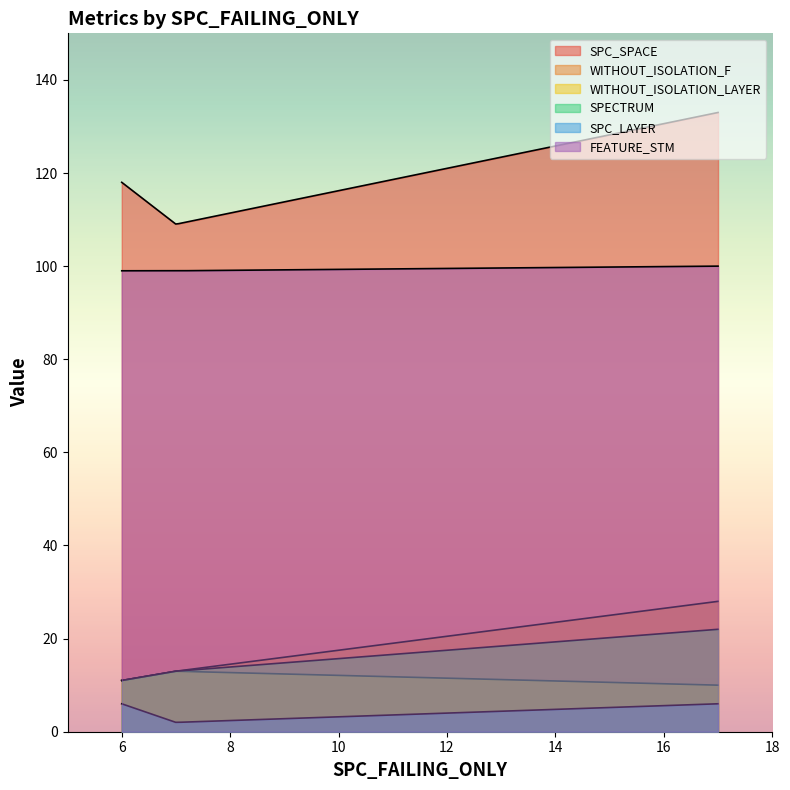

The SPECTRUM series shows 11 at 17. True or false?

False